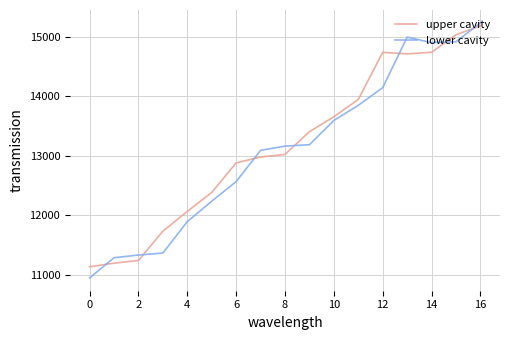

Which series has the widest spread of values?

lower cavity